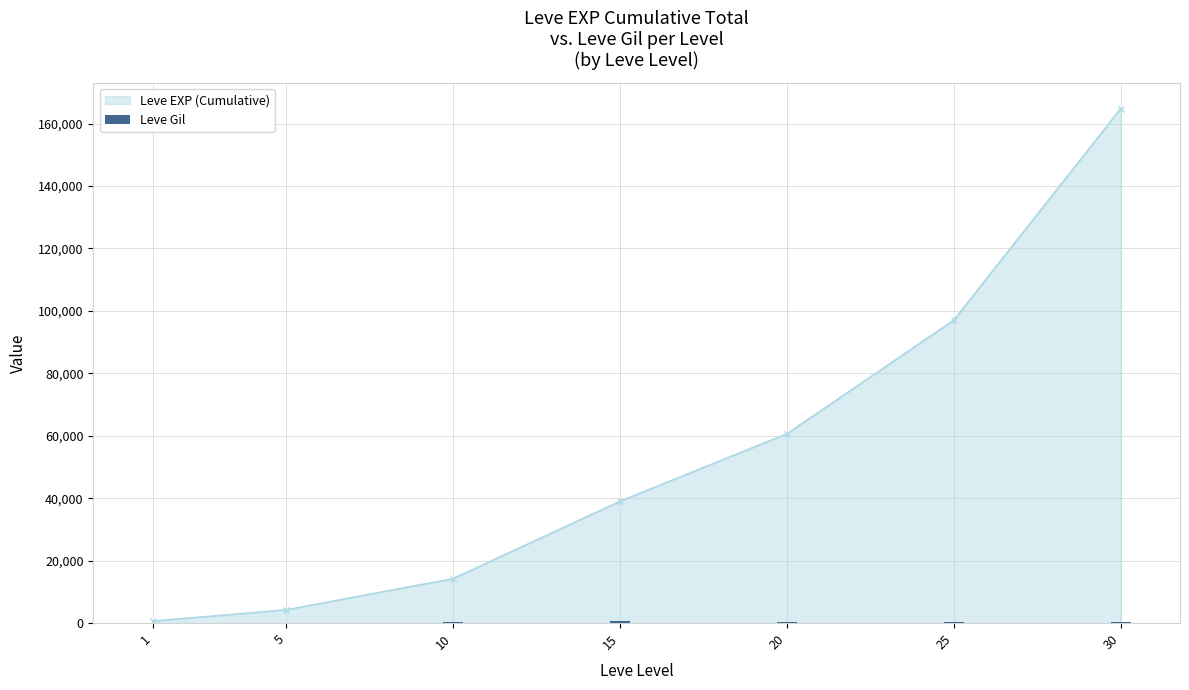

List the labels in order of value, largest first.

15, 25, 30, 10, 20, 5, 1